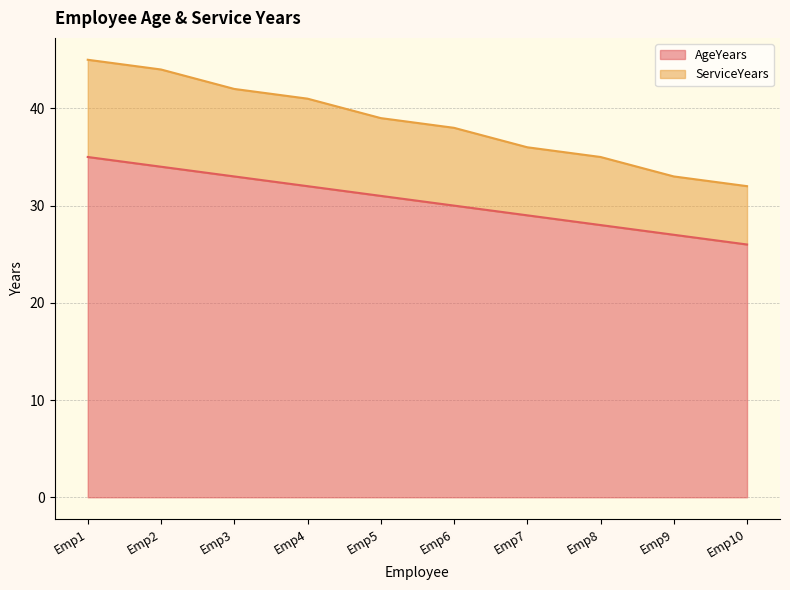

What value does the AgeYears series have at Emp9?

27